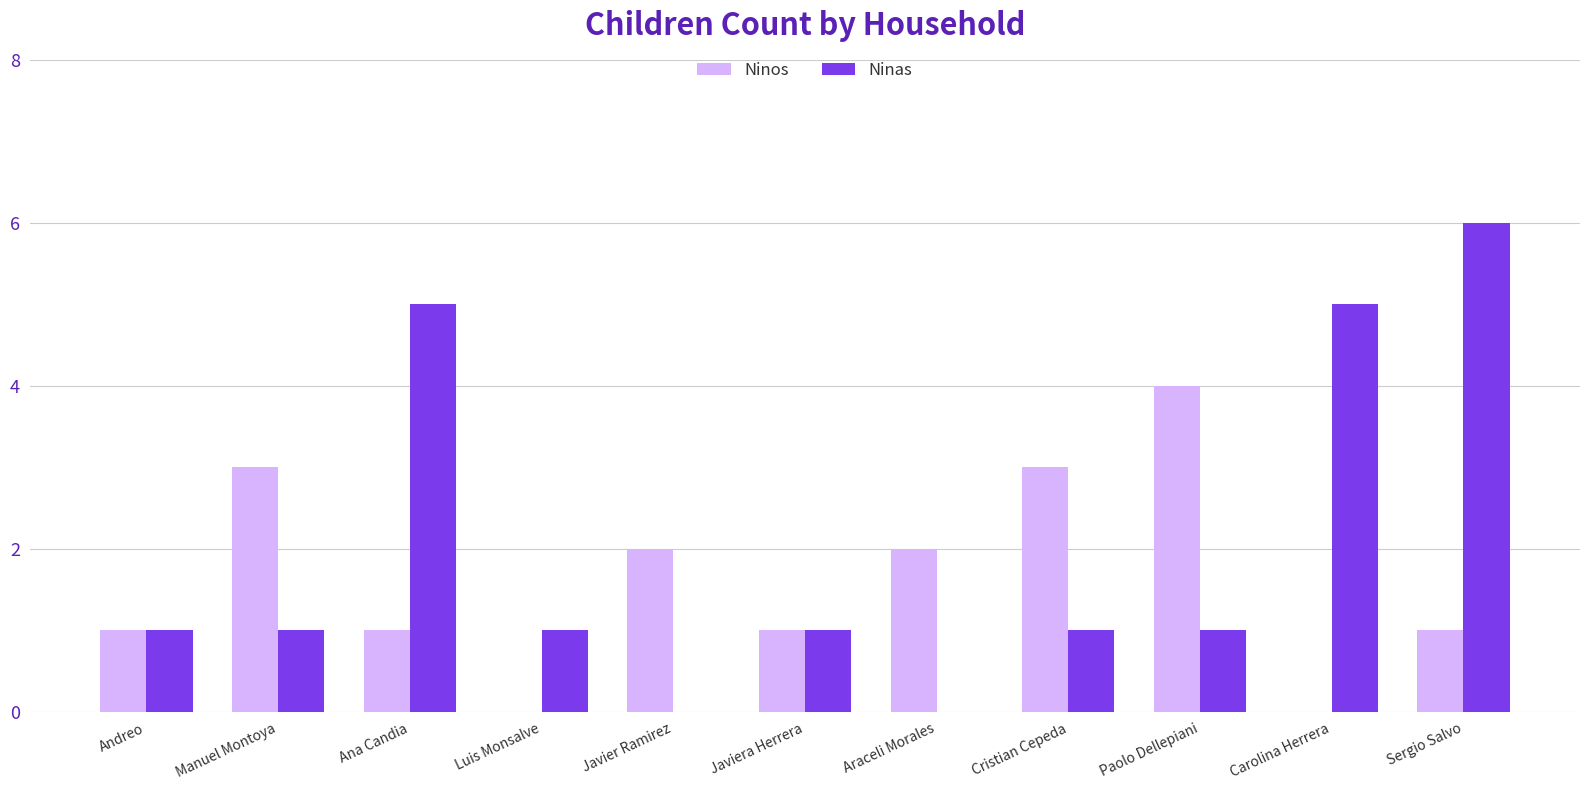

Which series has the largest total across all categories?

Ninas